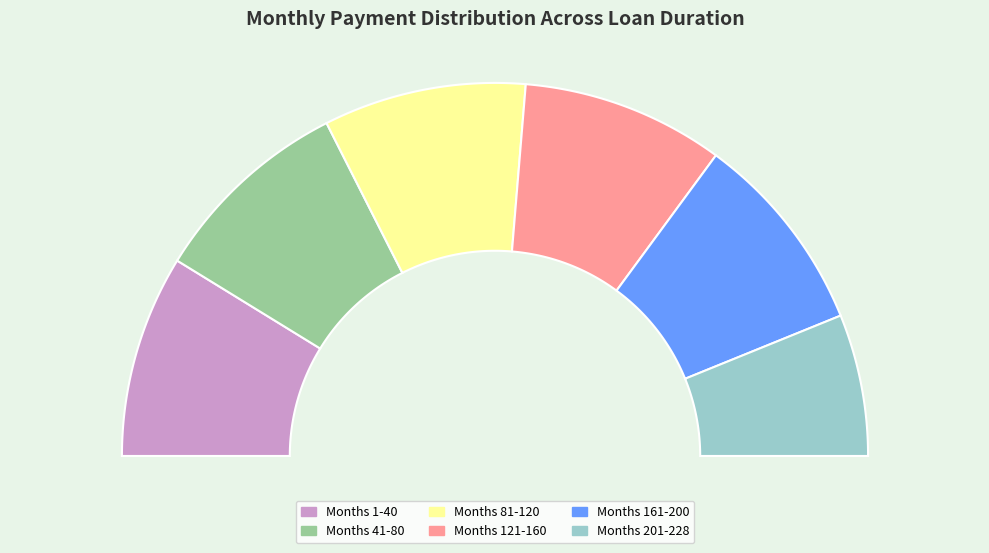

How many segments does this pie chart have?

6